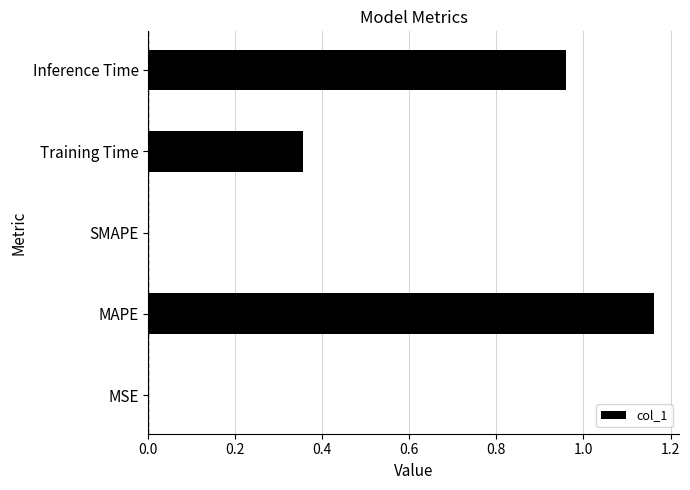

What is the sum of all values?

2.5